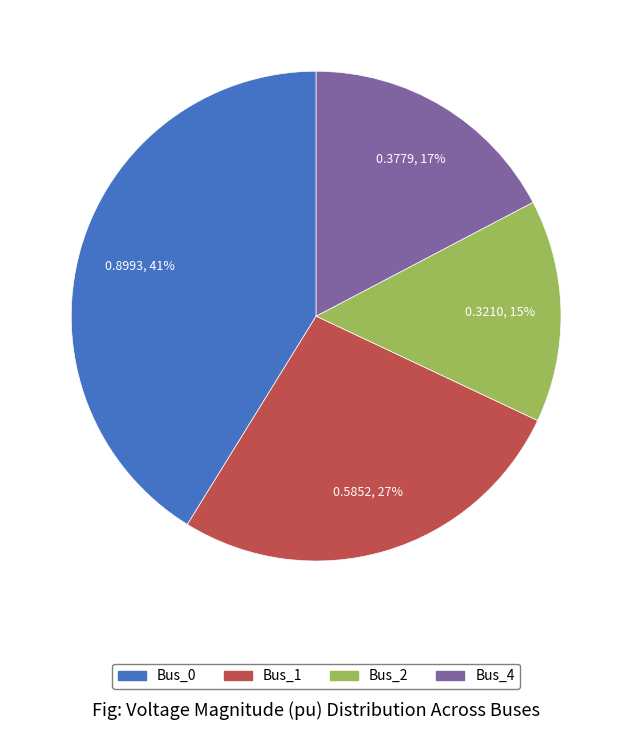

Do Bus_0 and Bus_1 together represent more than half of the pie?

Yes